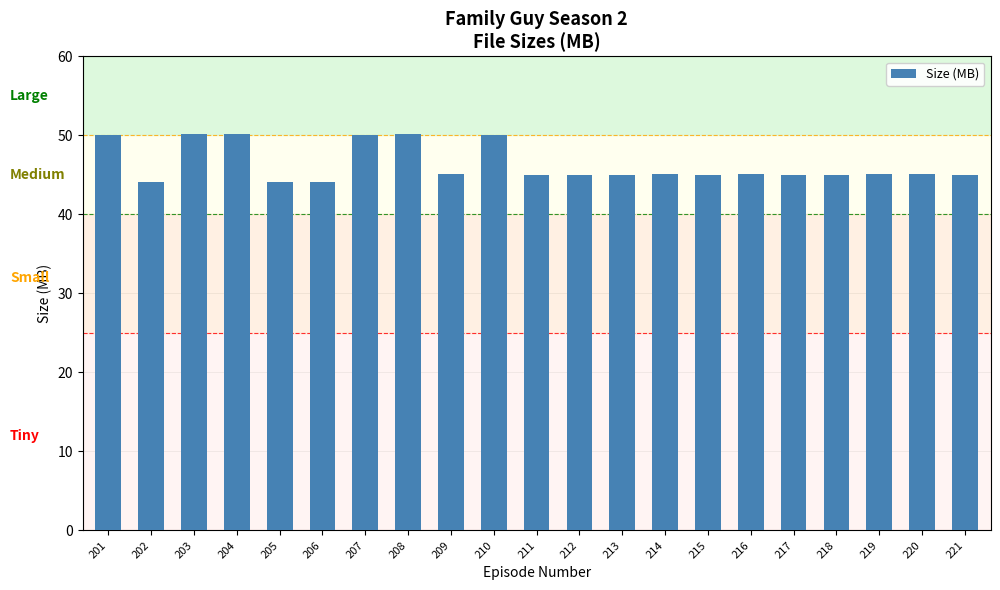

The chart shows a value of 45.0 at 213. True or false?

True